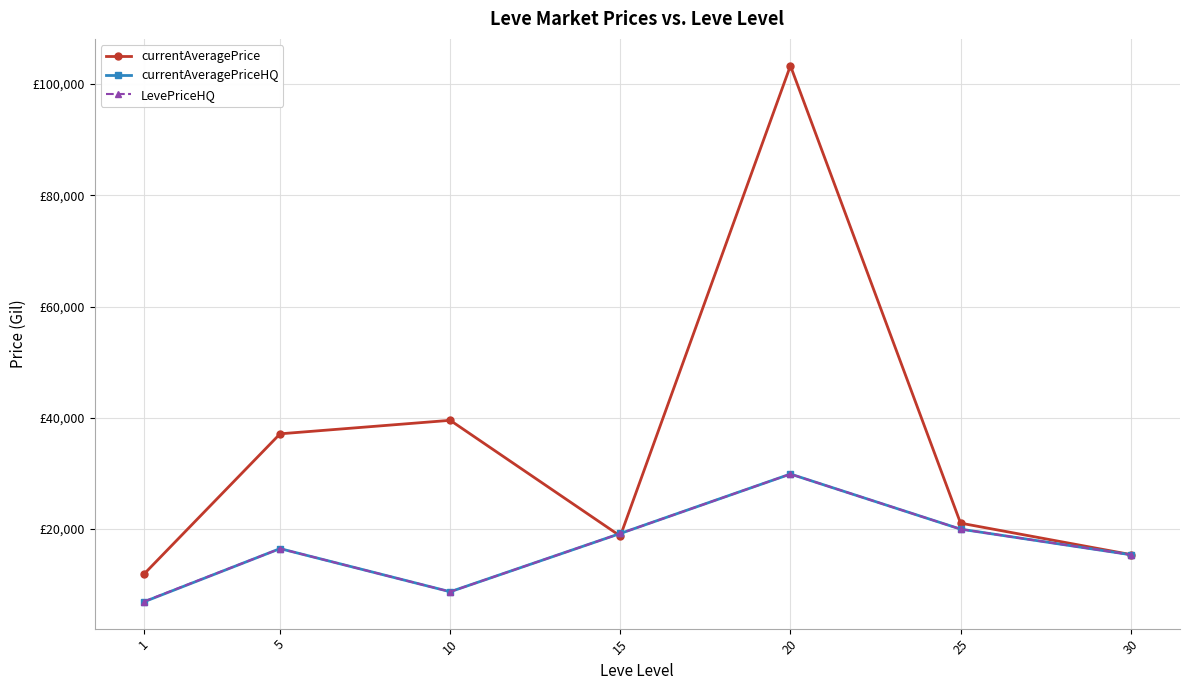

Reading left to right, list all the values displayed in this chart.

currentAveragePrice: 11921.0	37124.9	39550.0	18754.9	103265.0	21077.6	15435.1
currentAveragePriceHQ: 6939.9	16500.0	8750.0	19218.4	29900.2	20000.0	15400.6
LevePriceHQ: 6989.7	16500.0	8750.0	19218.4	29900.2	20000.0	15400.6